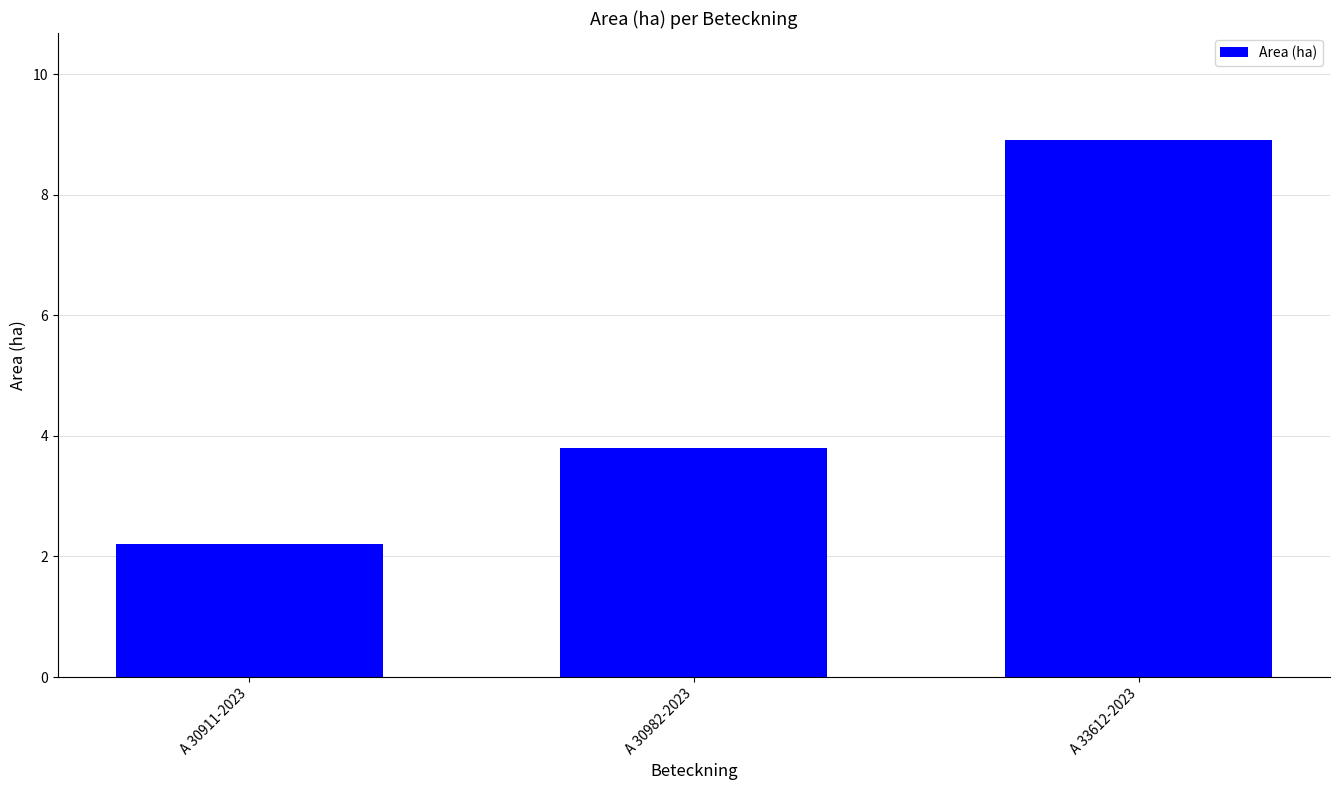

What position from the left is A 33612-2023?

3